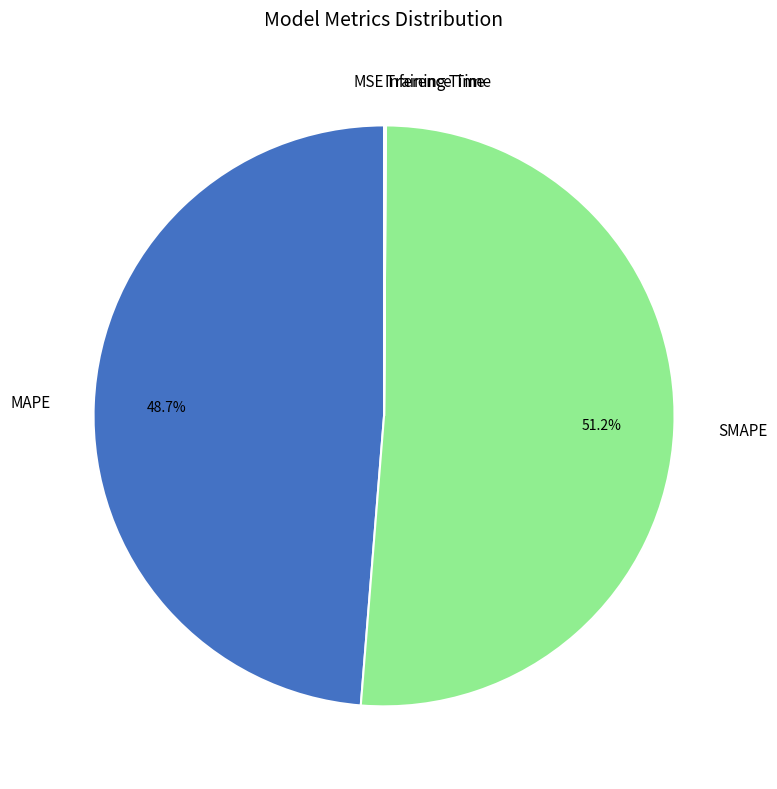

Is it true that MAPE is 49% of the pie?

True